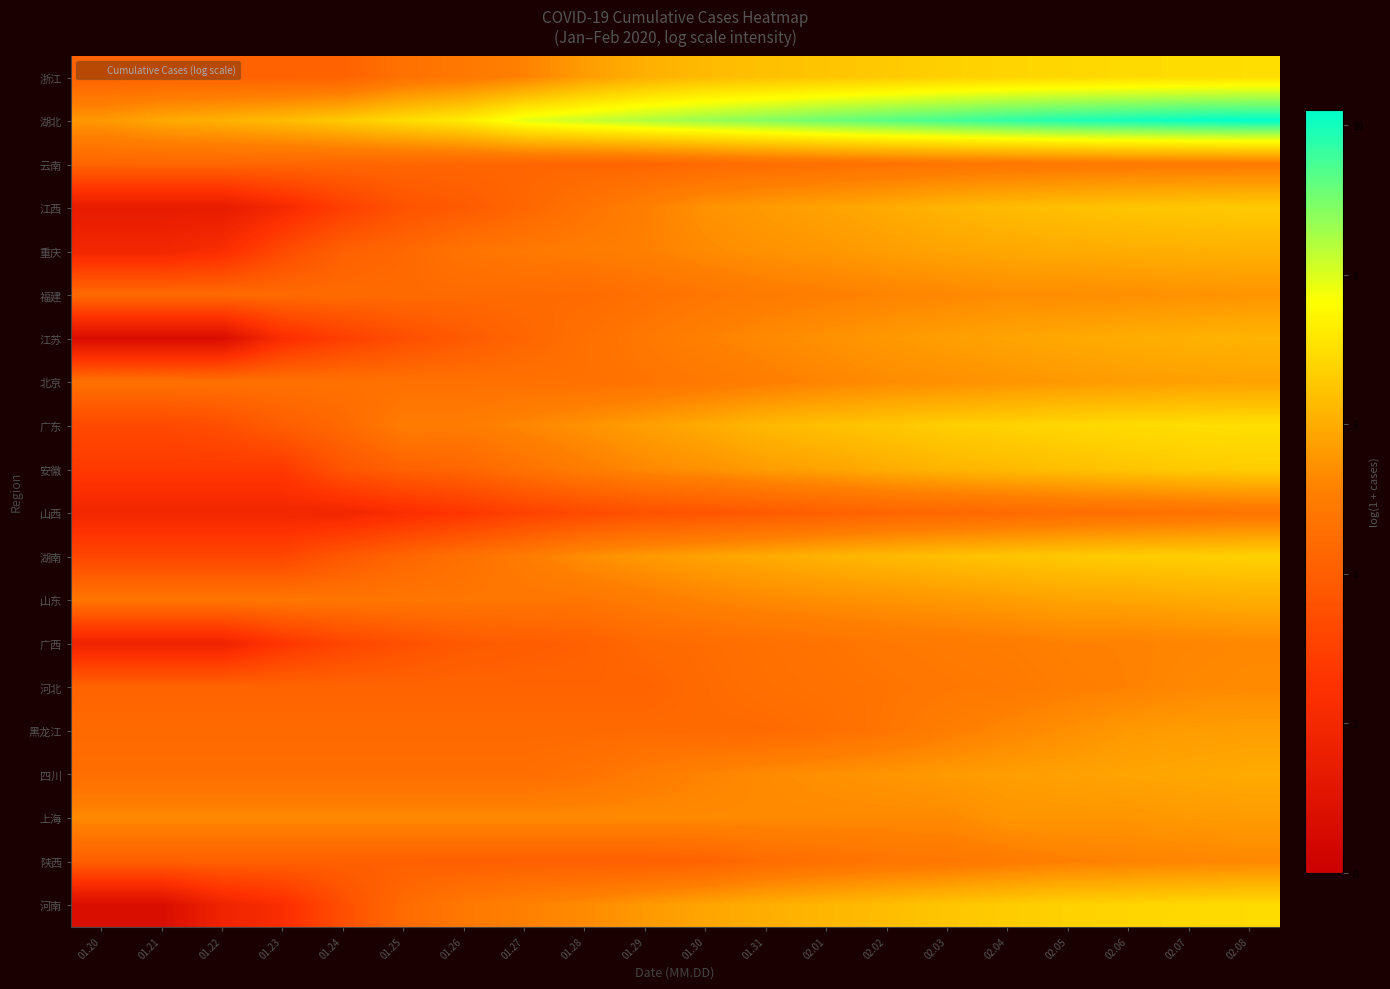

Which label corresponds to the largest value in the chart?

02.08